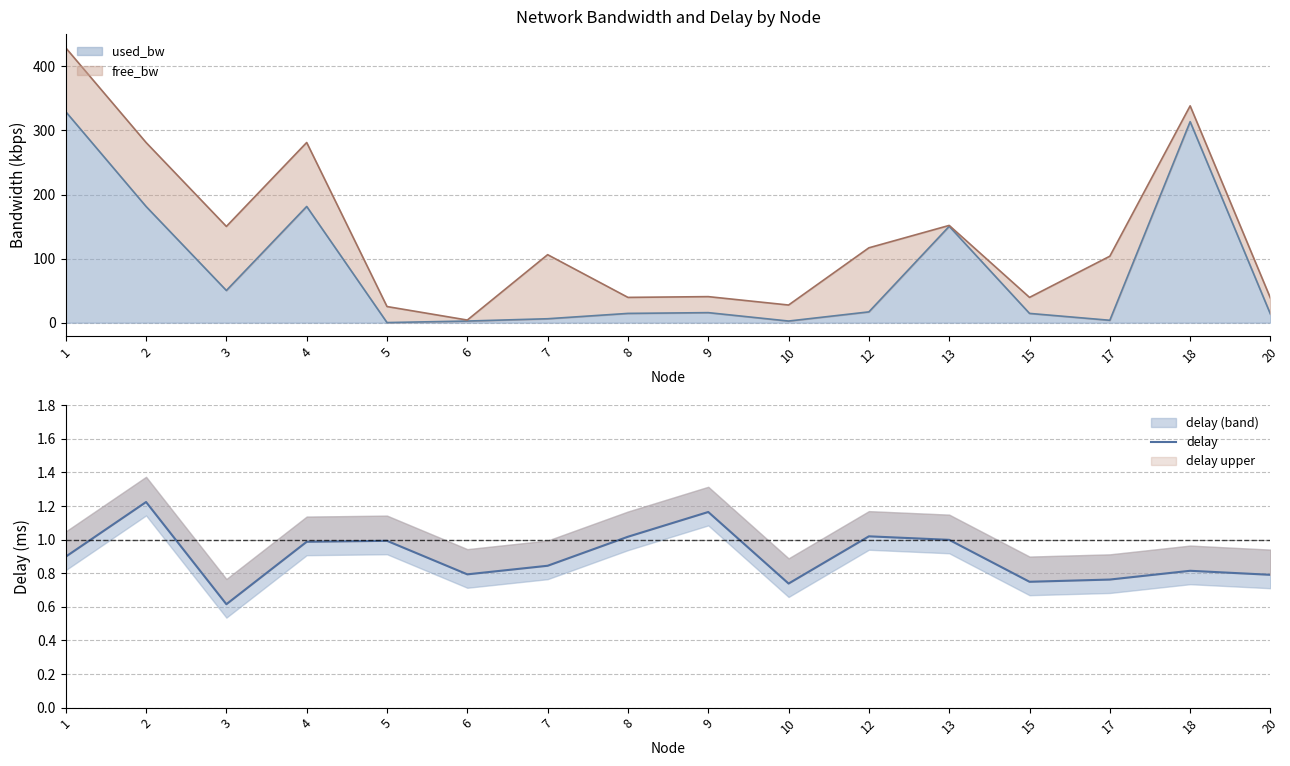

At which category does the data reach its first local valley?

3